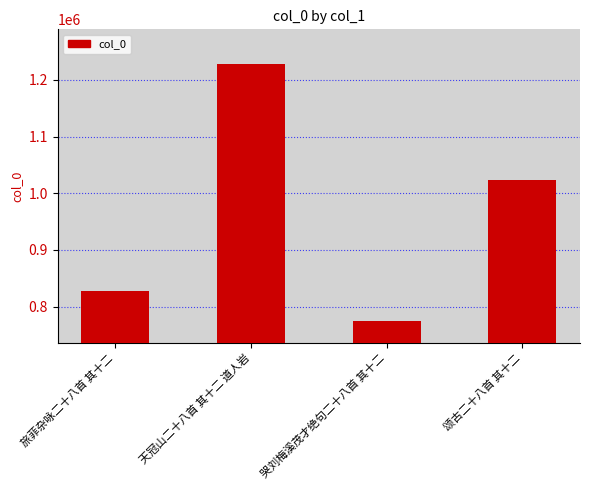

True or false: the data shows 370318 at 哭刘梅溪茂才绝句二十八首 其十二.

False